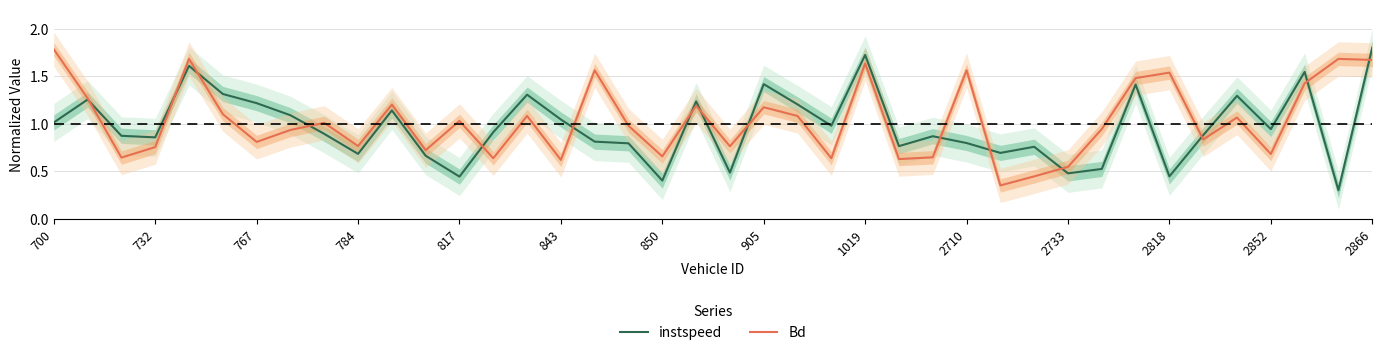

Is this an area chart (filled region under the line)?

No